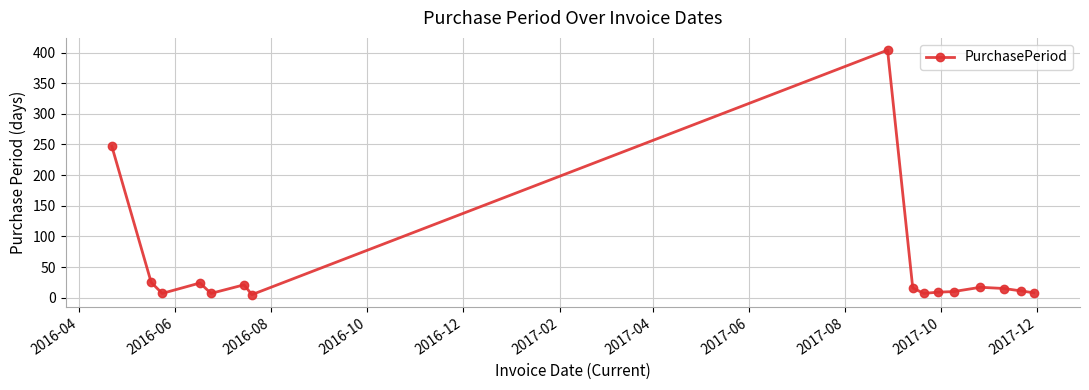

How many data points are less than 15?

8